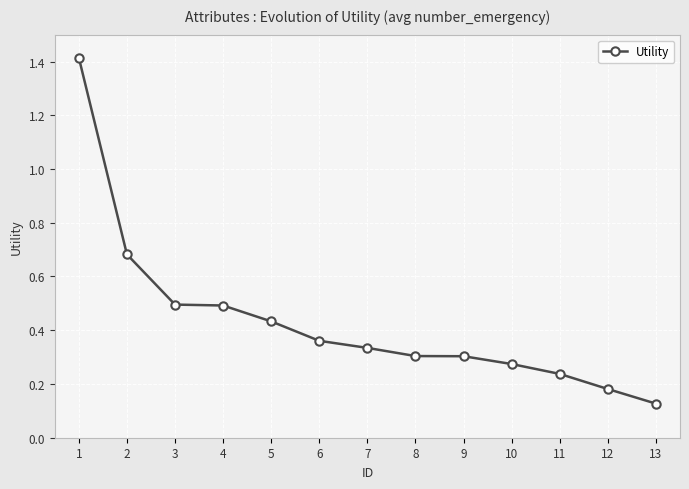

What is the sum of all values?

5.6